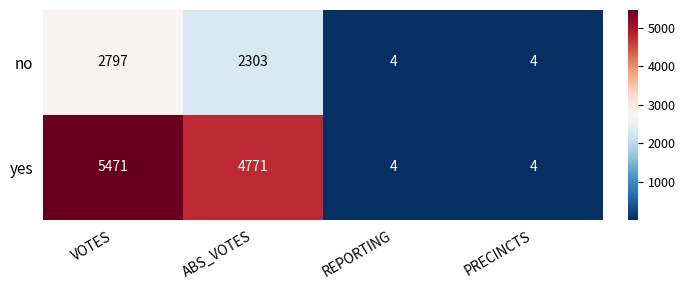

Is it true that no equals 7 at PRECINCTS?

False